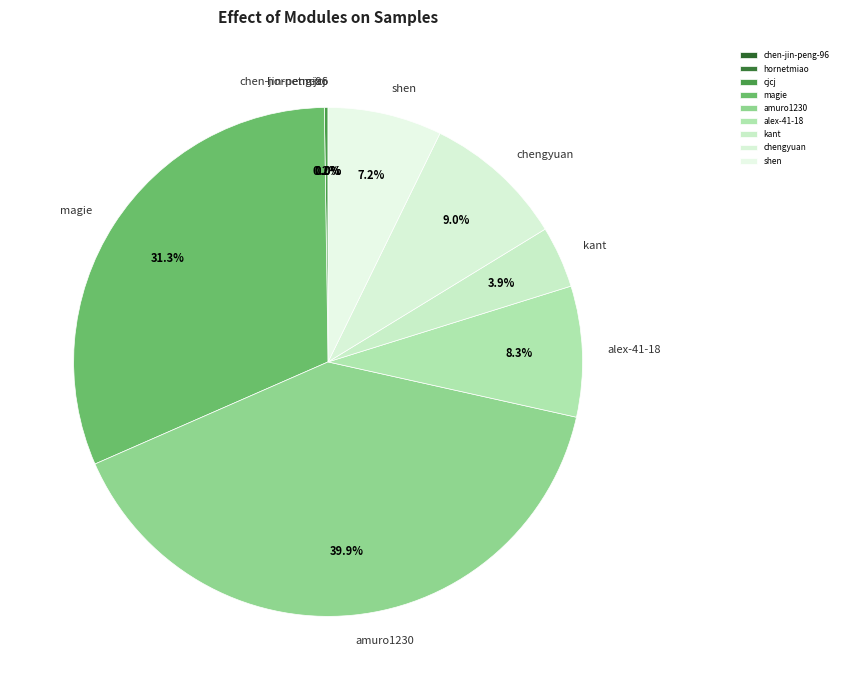

Does any single category account for the majority?

No